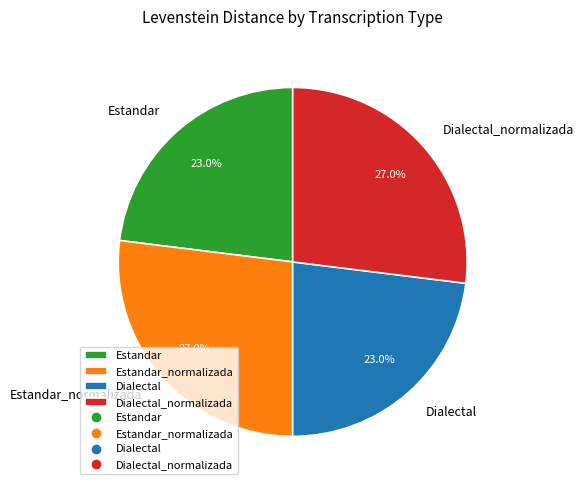

Between Dialectal_normalizada and Estandar, which is larger?

Dialectal_normalizada